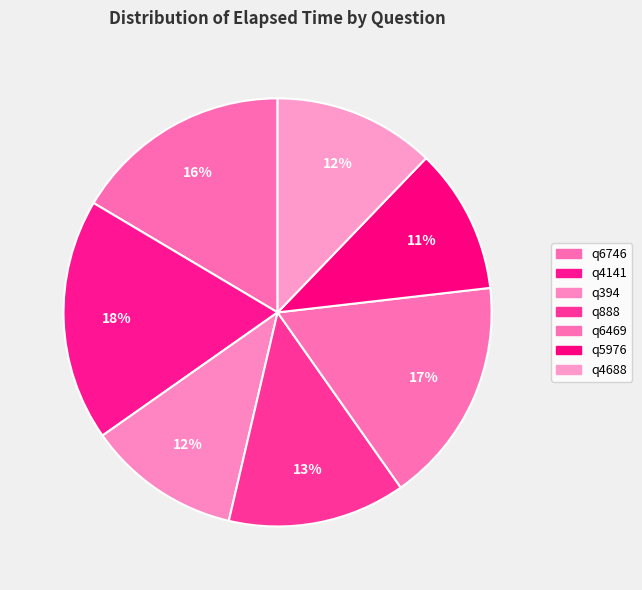

Is there any slice that represents more than half of the pie?

No